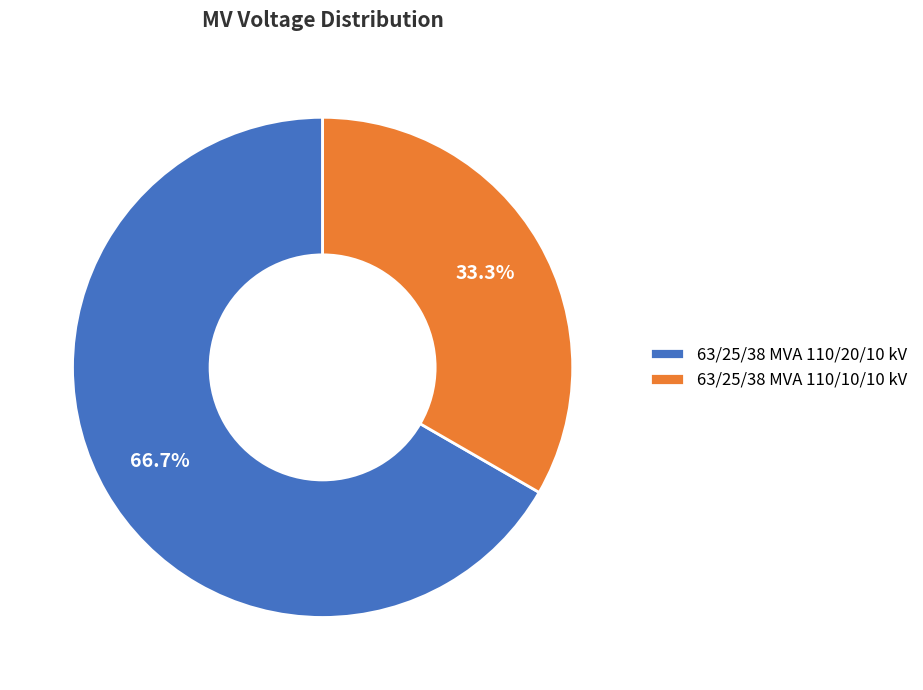

Which category has the smallest portion of the pie?

63/25/38 MVA 110/10/10 kV